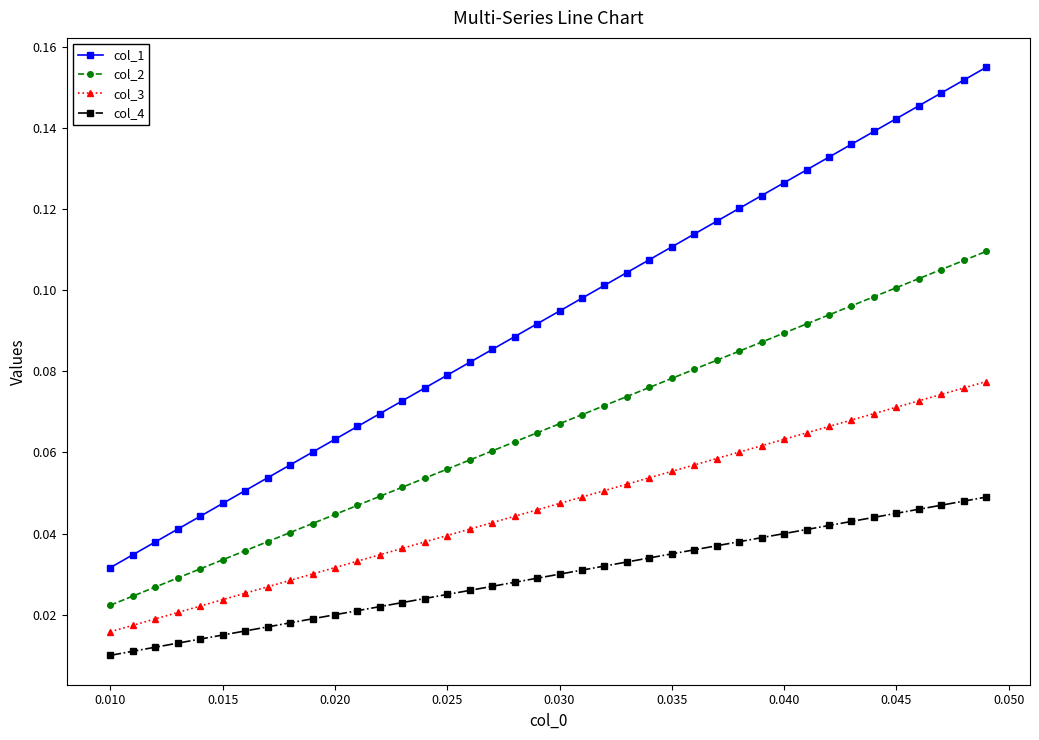

What are all the series names shown in the legend?

col_1, col_2, col_3, col_4